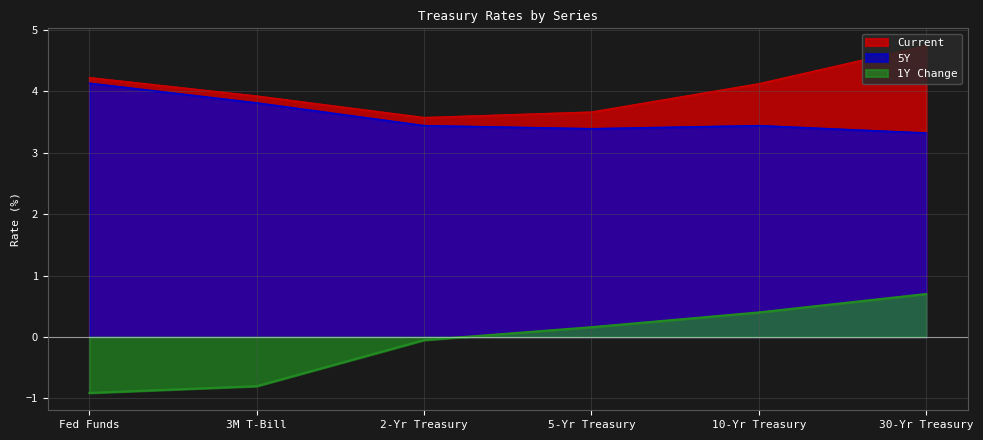

How many lines are shown in the chart?

3